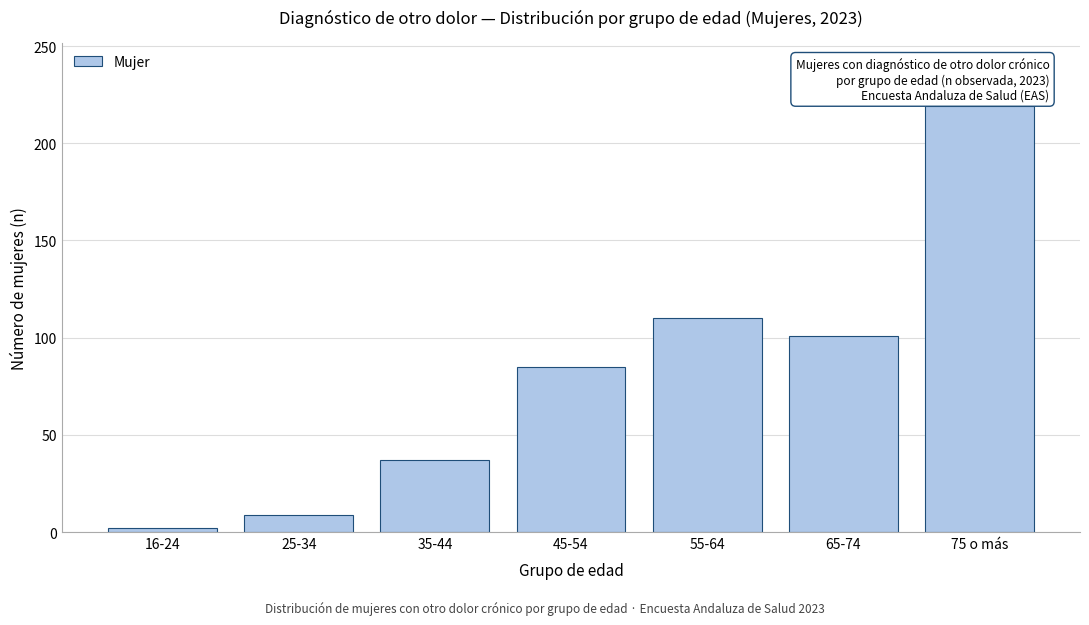

Reading left to right, extract all data points from this chart.

16-24=2	25-34=9	35-44=37	45-54=85	55-64=110	65-74=101	75 o más=219